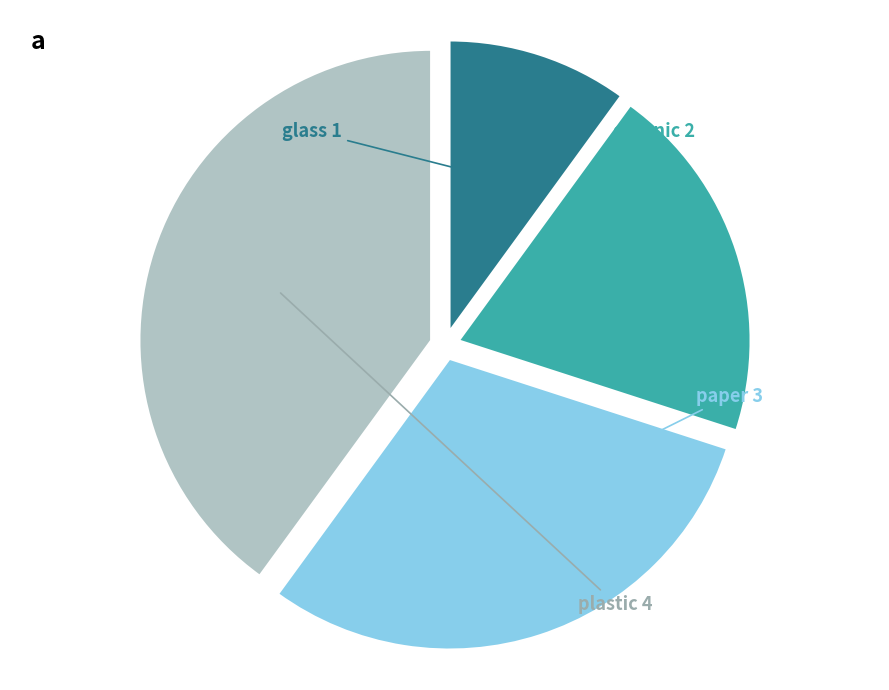

Is there a majority slice in this chart?

No